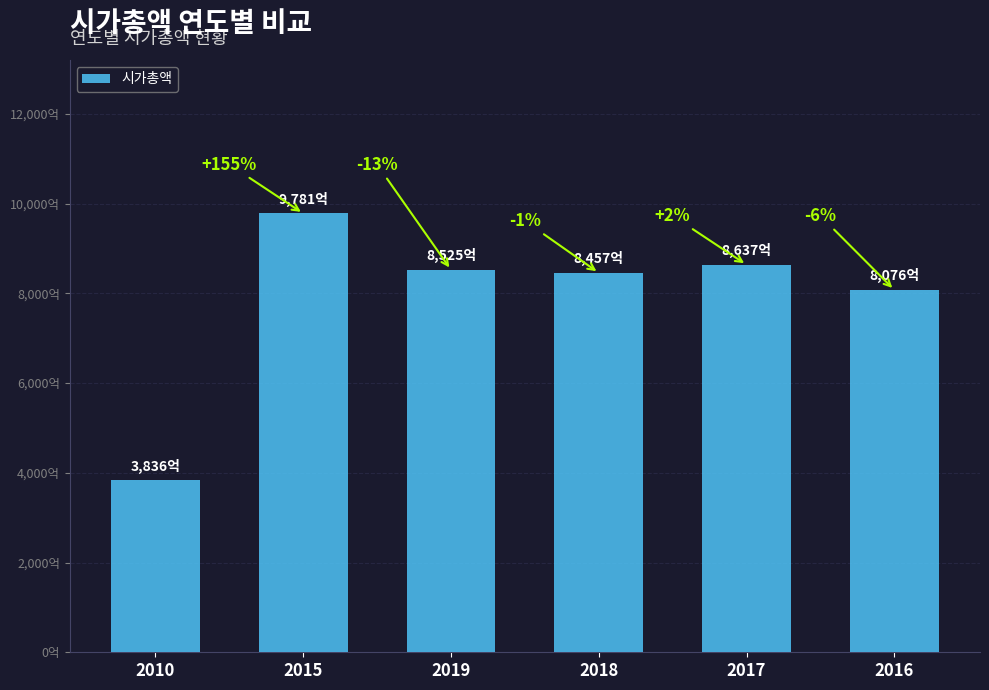

List the labels in order of value, largest first.

2015, 2017, 2019, 2018, 2016, 2010